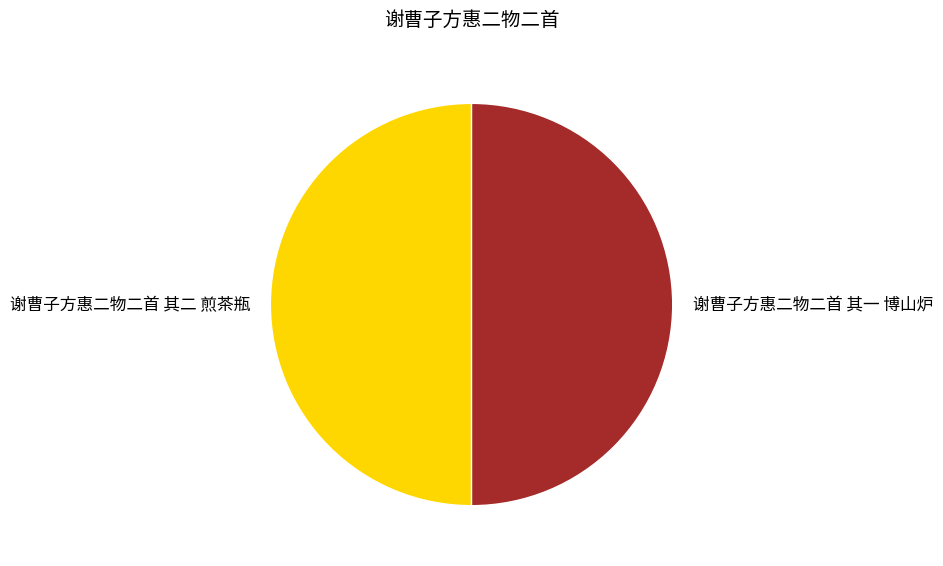

What is the ratio of the value at 谢曹子方惠二物二首 其一 博山炉 to the value at 谢曹子方惠二物二首 其二 煎茶瓶?

1.0